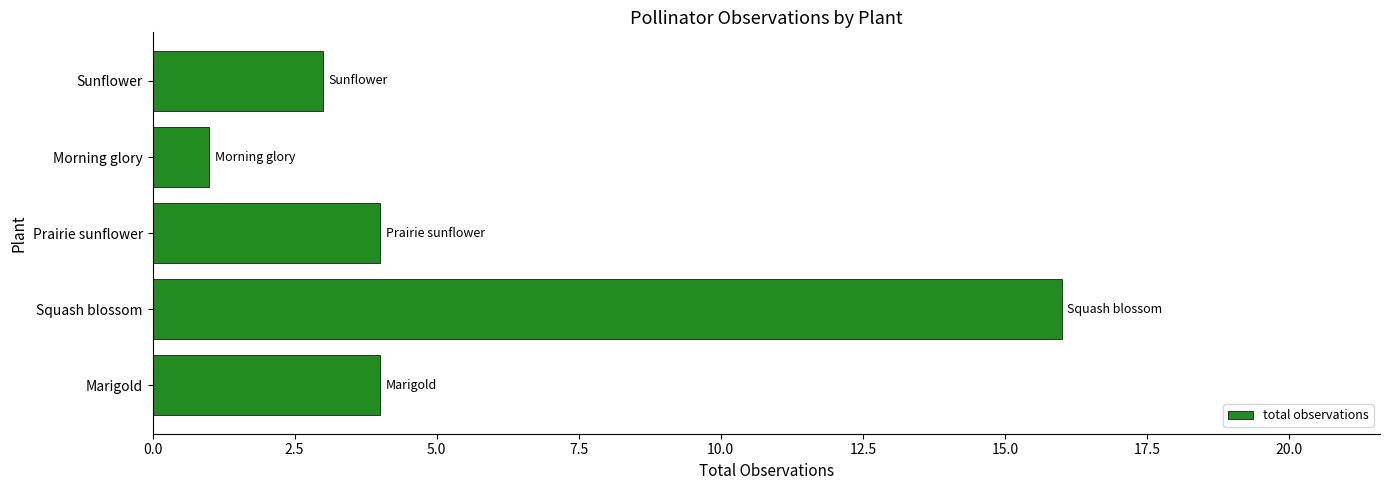

Approximately how many times larger is the value at Marigold compared to Prairie sunflower?

1.0